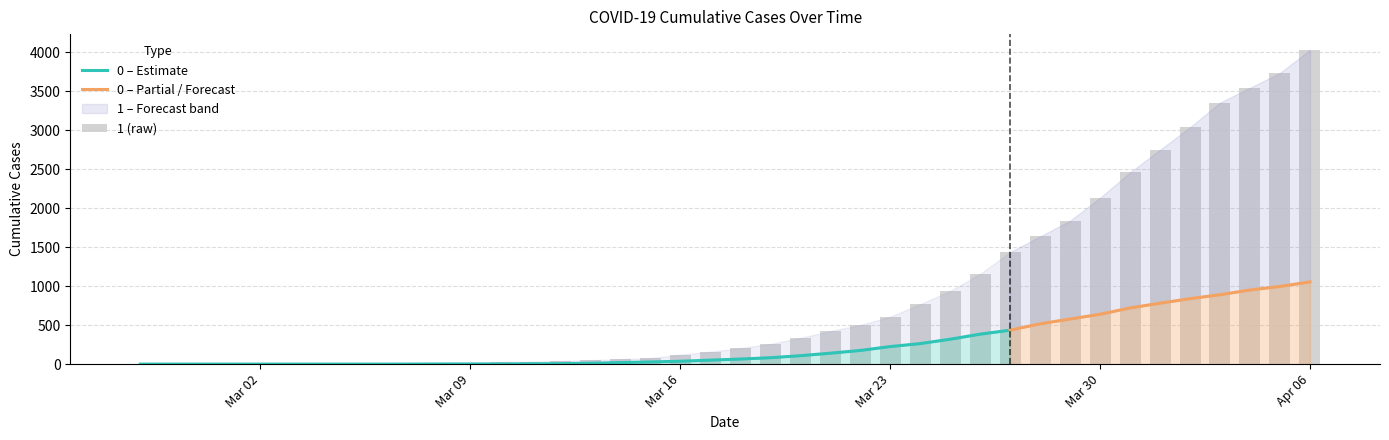

How many bars are there in total?

40